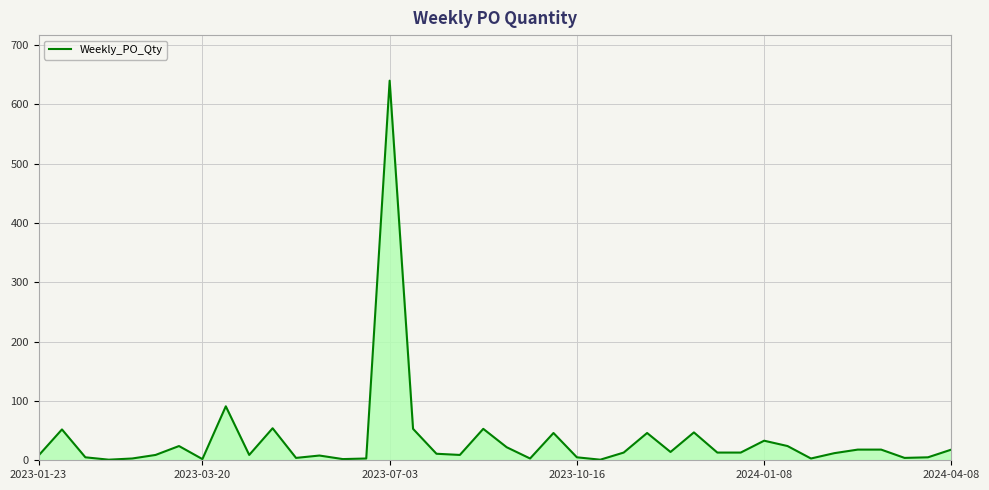

What is the difference between the maximum and minimum values?

639